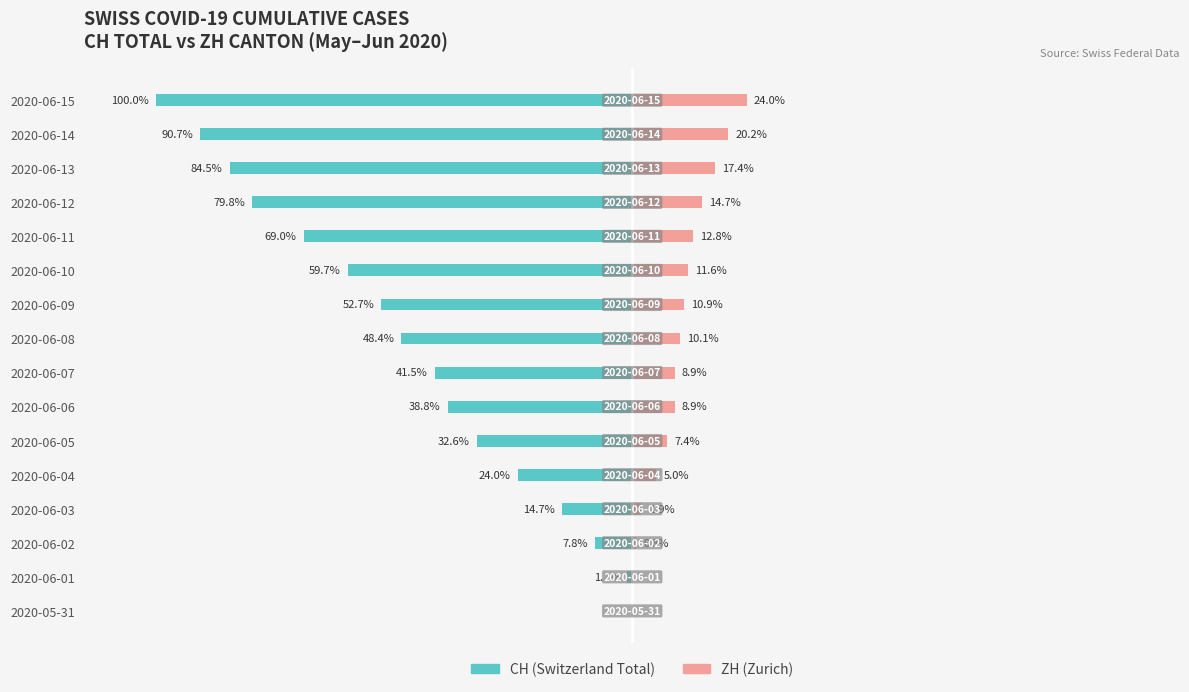

How many bars are there in total?

32